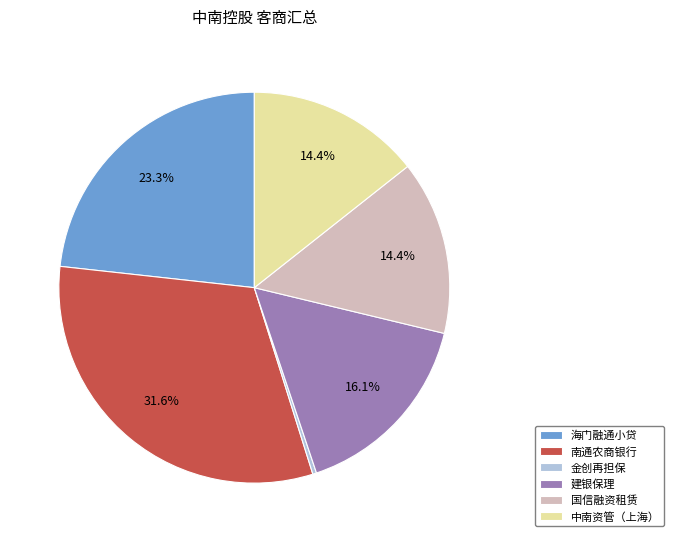

What is the ratio of the value at 国信融资租赁 to the value at 中南资管（上海）?

1.0